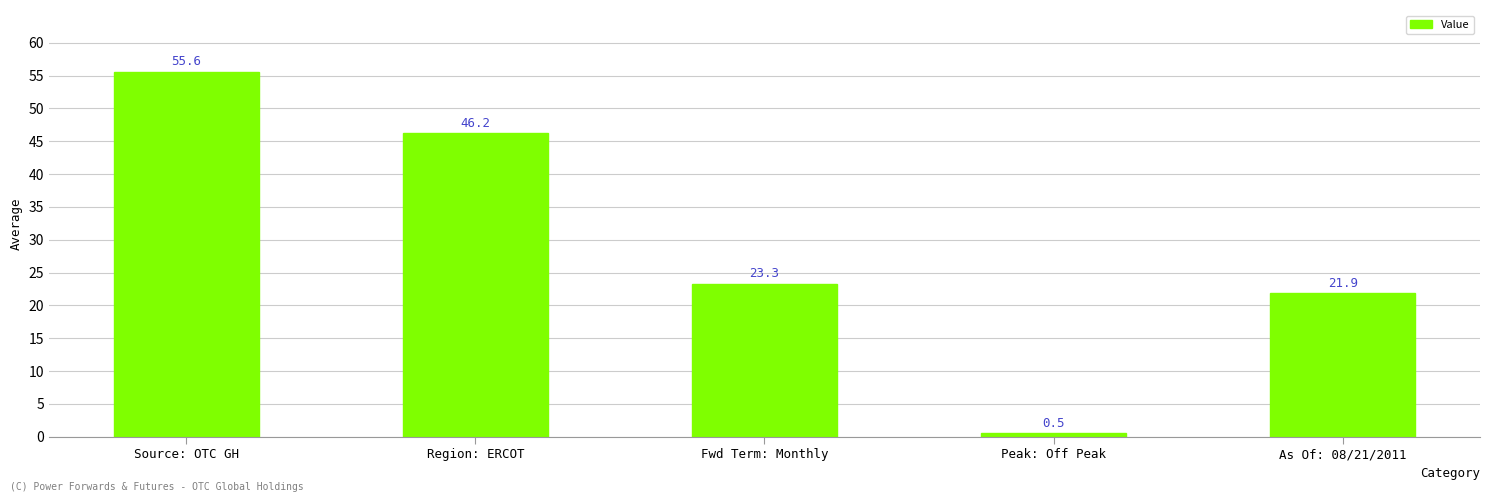

Are the bars horizontal?

No